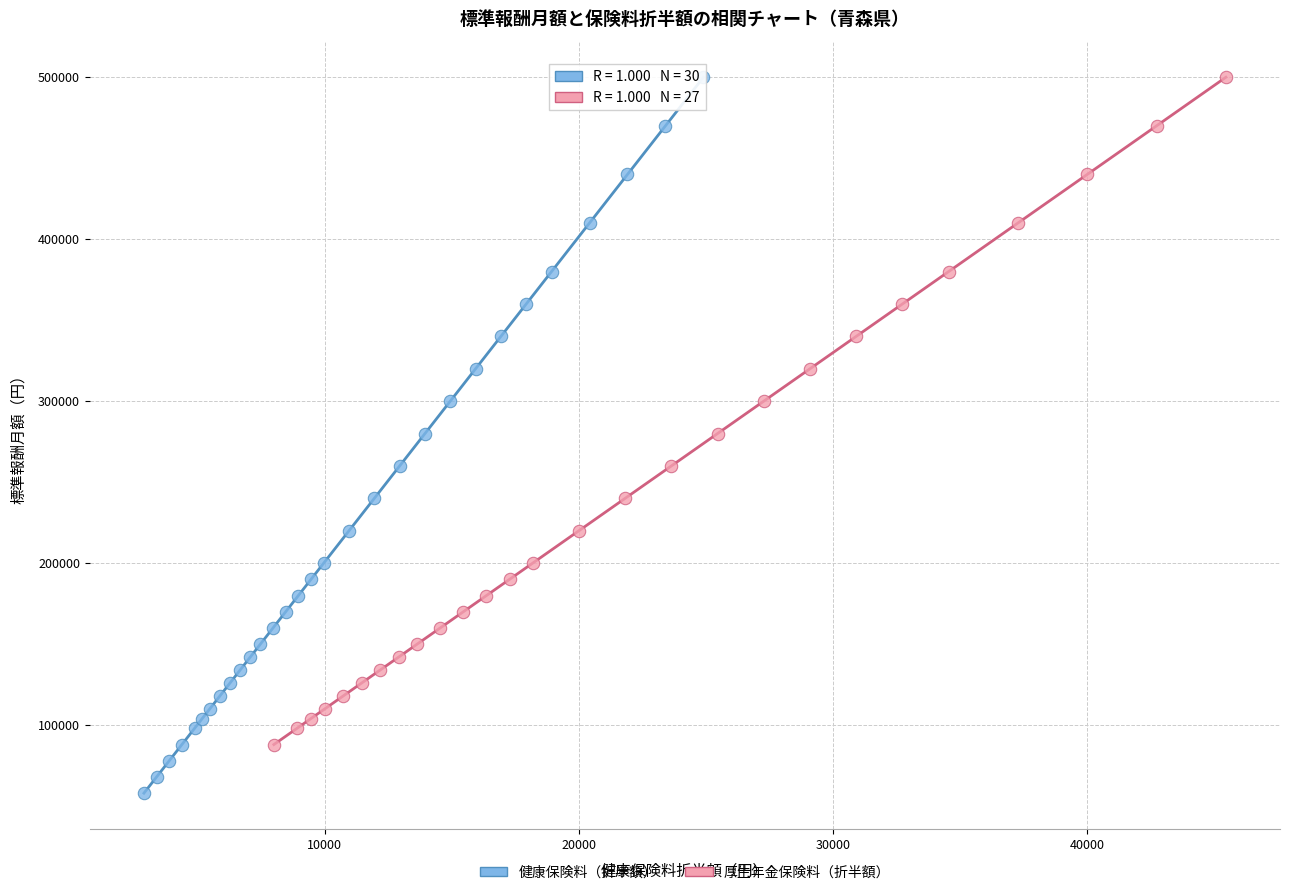

Which series has the widest spread of Y values?

健康保険料（折半額）